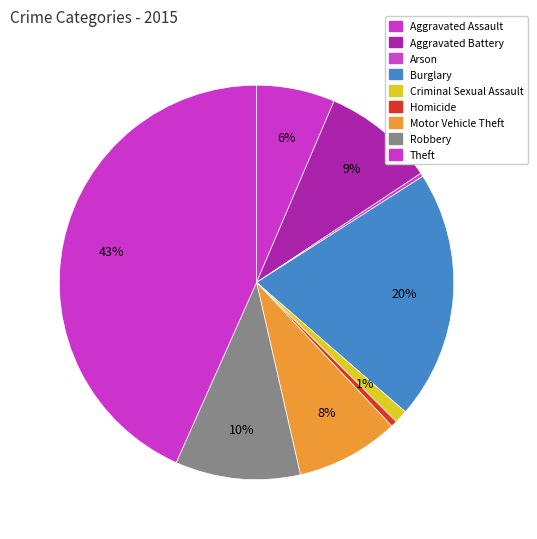

To the nearest percent, what portion does Burglary represent?

20%